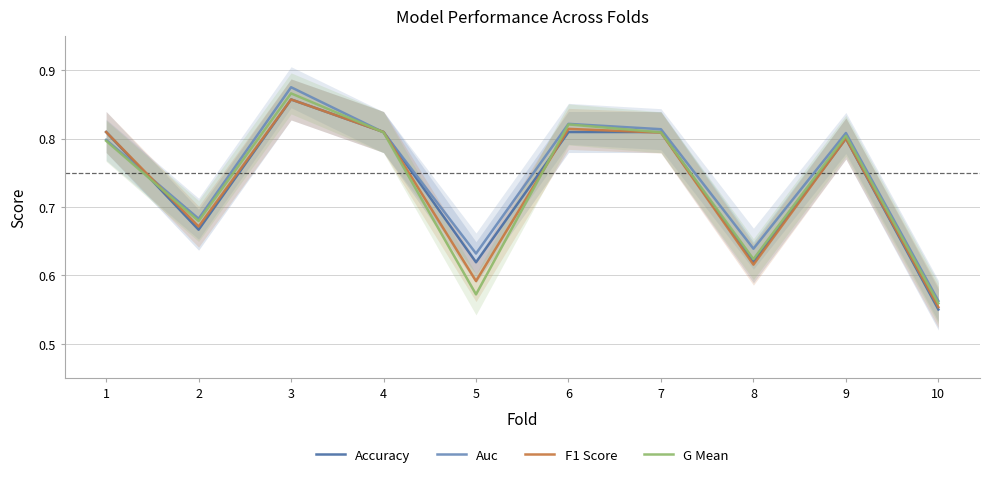

Which series has the largest range (max minus min)?

Auc